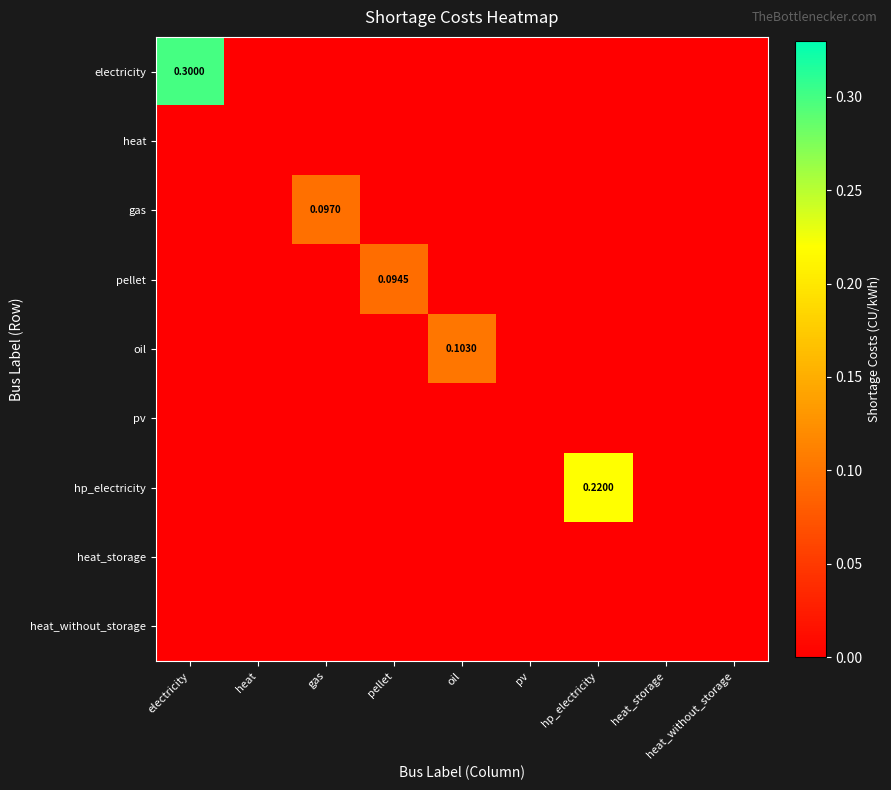

At which category does the chart reach its peak across all series?

electricity